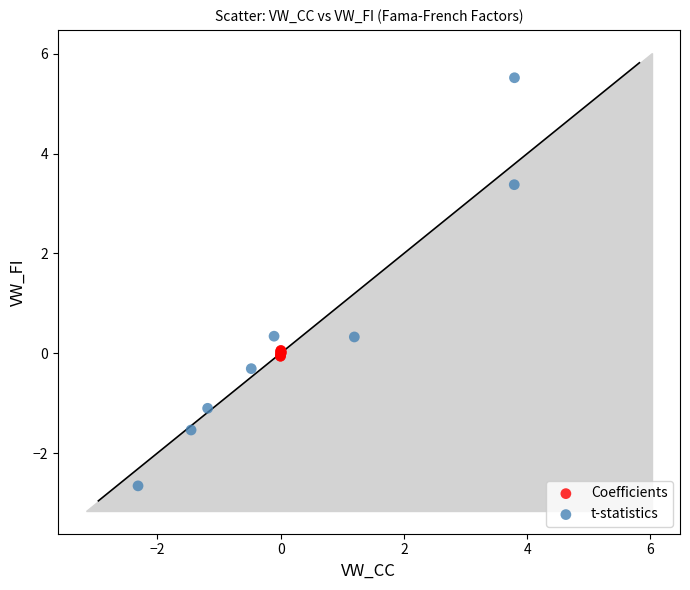

What are all the series names shown in the legend?

Coefficients, t-statistics